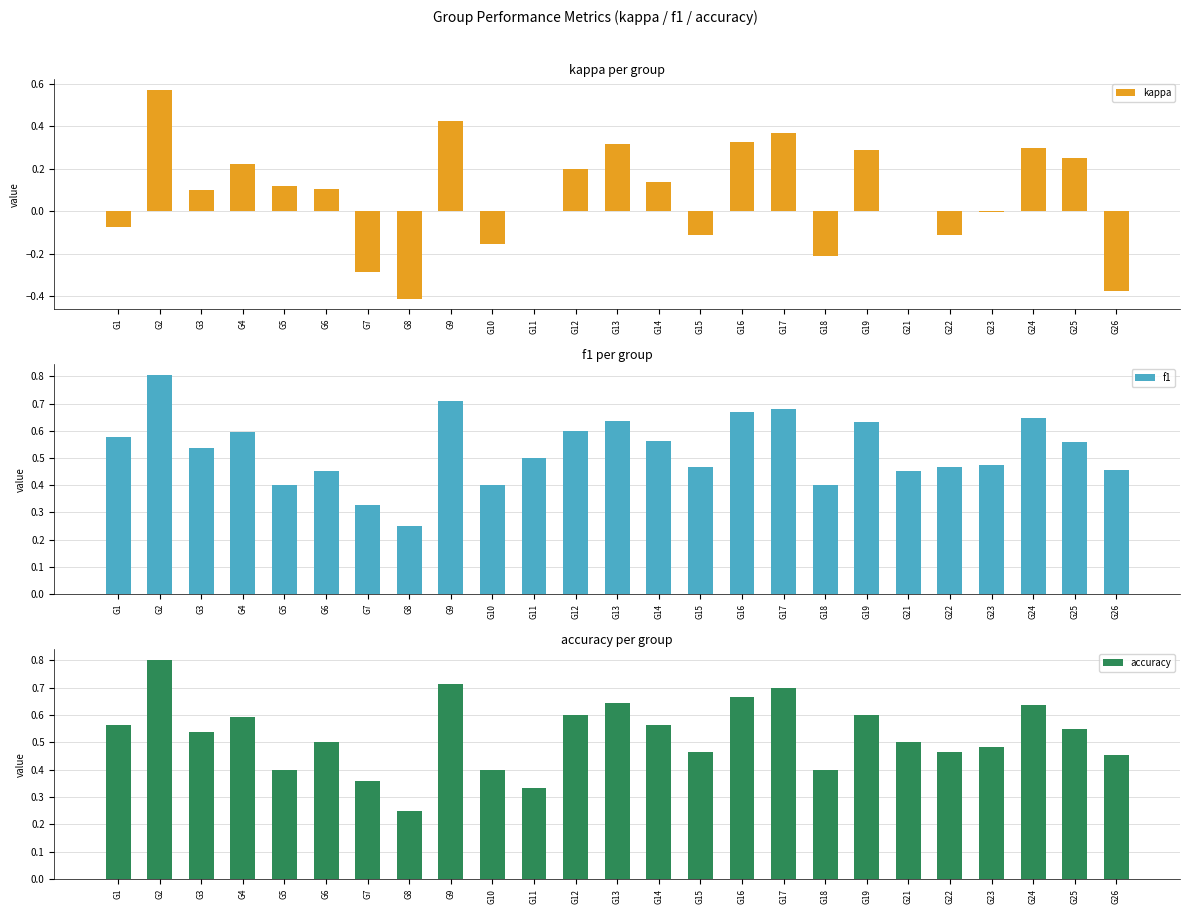

At how many categories does at least one series exceed 0?

25